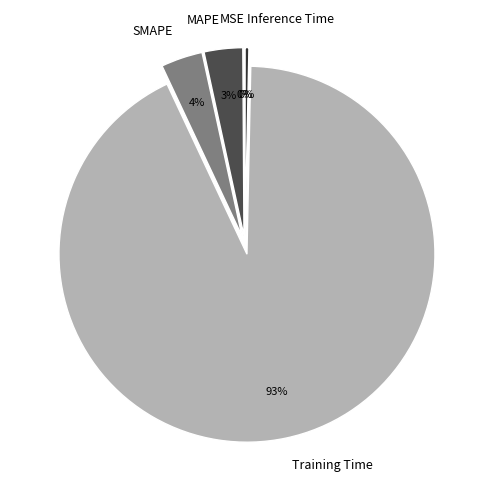

To the nearest percent, what percentage of the pie is Training Time?

93%